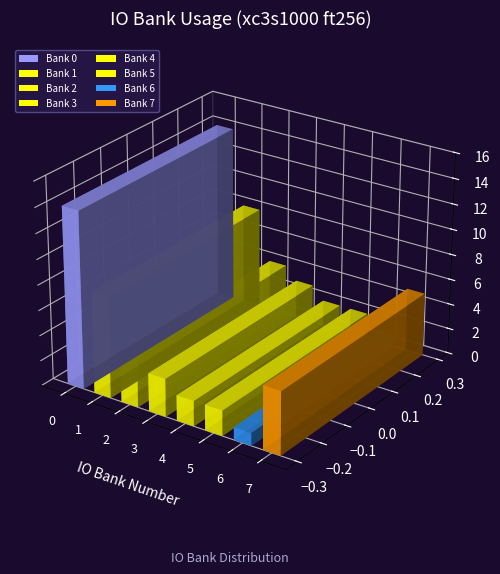

What is the ratio of the value at 6 to the value at 4?

0.5